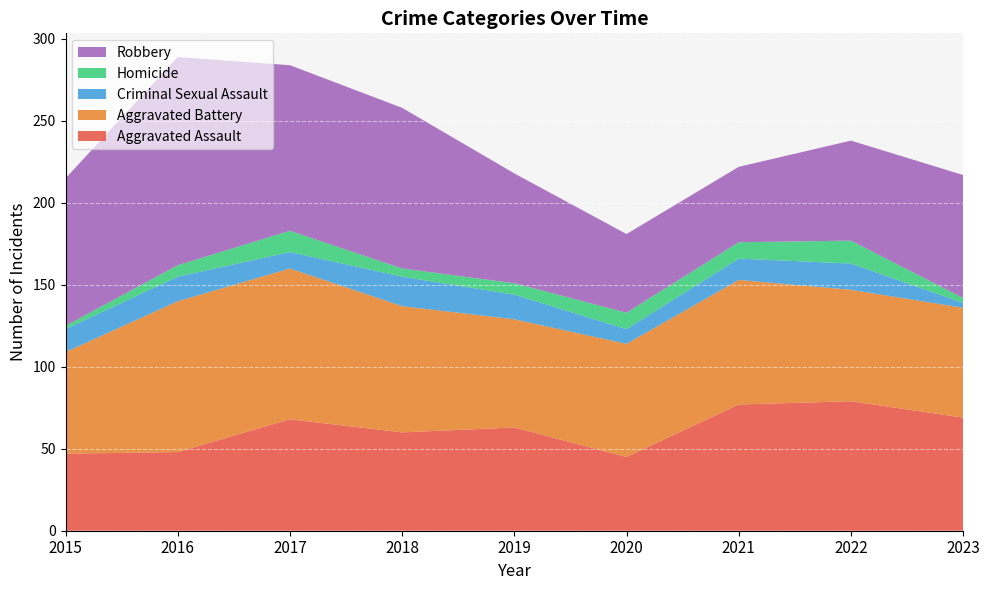

Reading left to right, transcribe all the data shown in this chart.

Aggravated Assault: 2015=47	2016=48	2017=68	2018=60	2019=63	2020=45	2021=77	2022=79	2023=69
Aggravated Battery: 2015=62	2016=92	2017=92	2018=77	2019=66	2020=69	2021=76	2022=68	2023=67
Criminal Sexual Assault: 2015=14	2016=15	2017=10	2018=18	2019=15	2020=9	2021=13	2022=16	2023=3
Homicide: 2015=2	2016=7	2017=13	2018=5	2019=7	2020=10	2021=10	2022=14	2023=3
Robbery: 2015=90	2016=127	2017=101	2018=98	2019=67	2020=48	2021=46	2022=61	2023=75